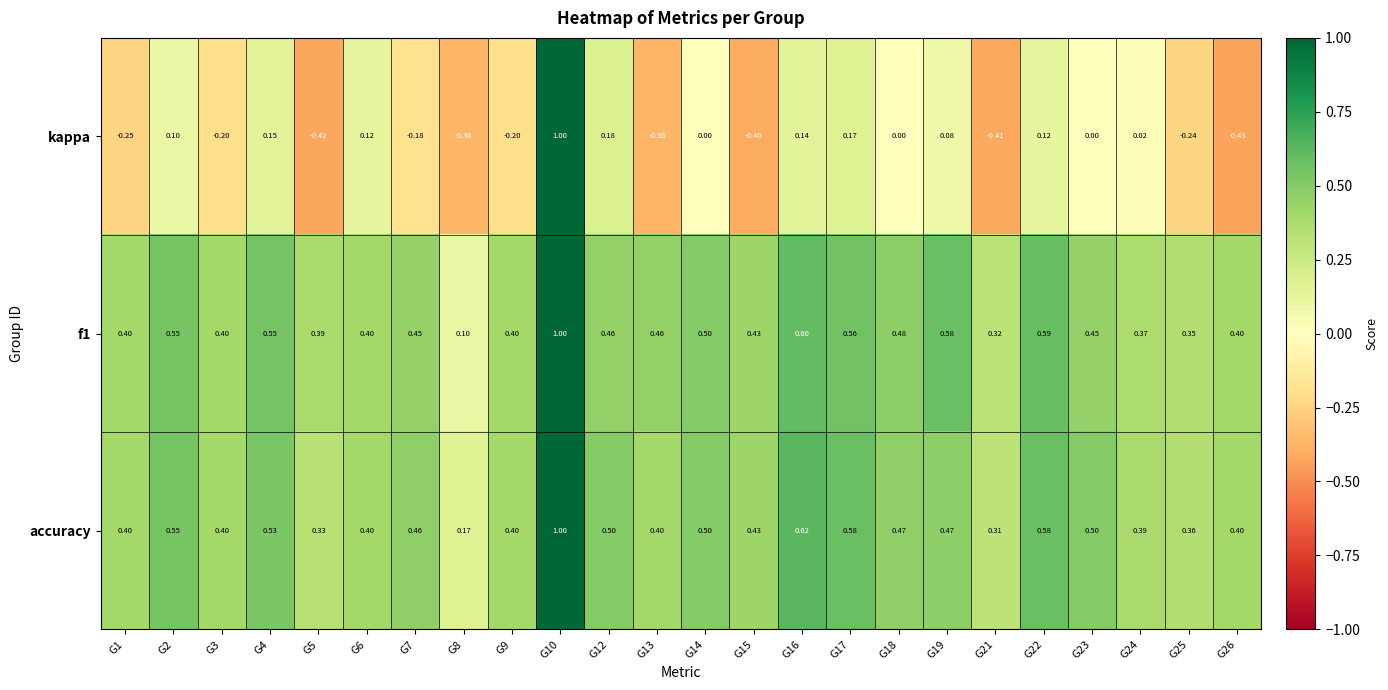

Which series has the widest spread of values?

kappa